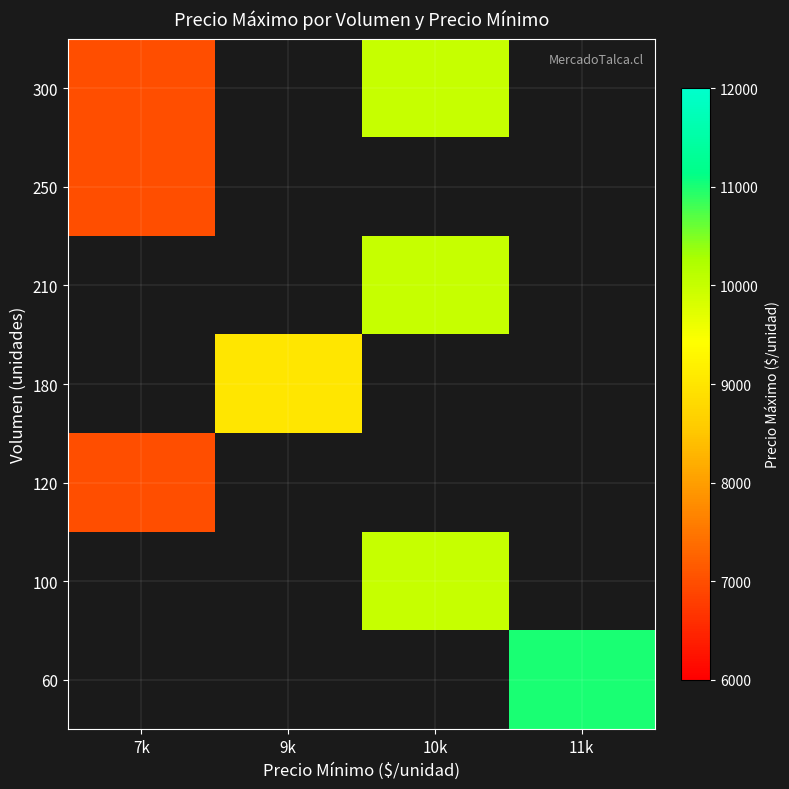

Which category has the lowest value across all series?

7k